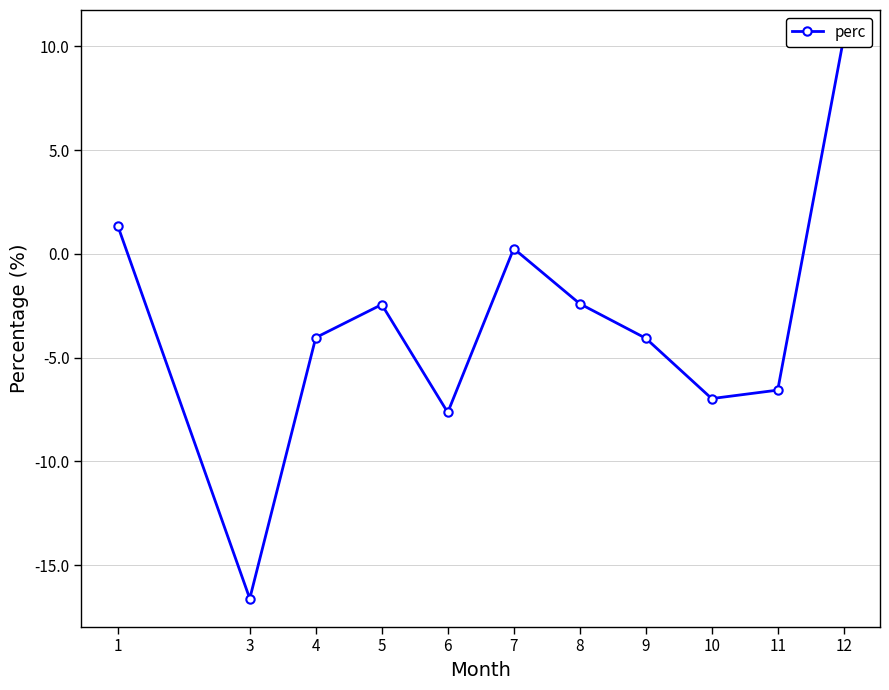

Reading left to right, transcribe all the data shown in this chart.

1.4	-16.6	-4.0	-2.4	-7.6	0.3	-2.4	-4.1	-7.0	-6.6	10.4